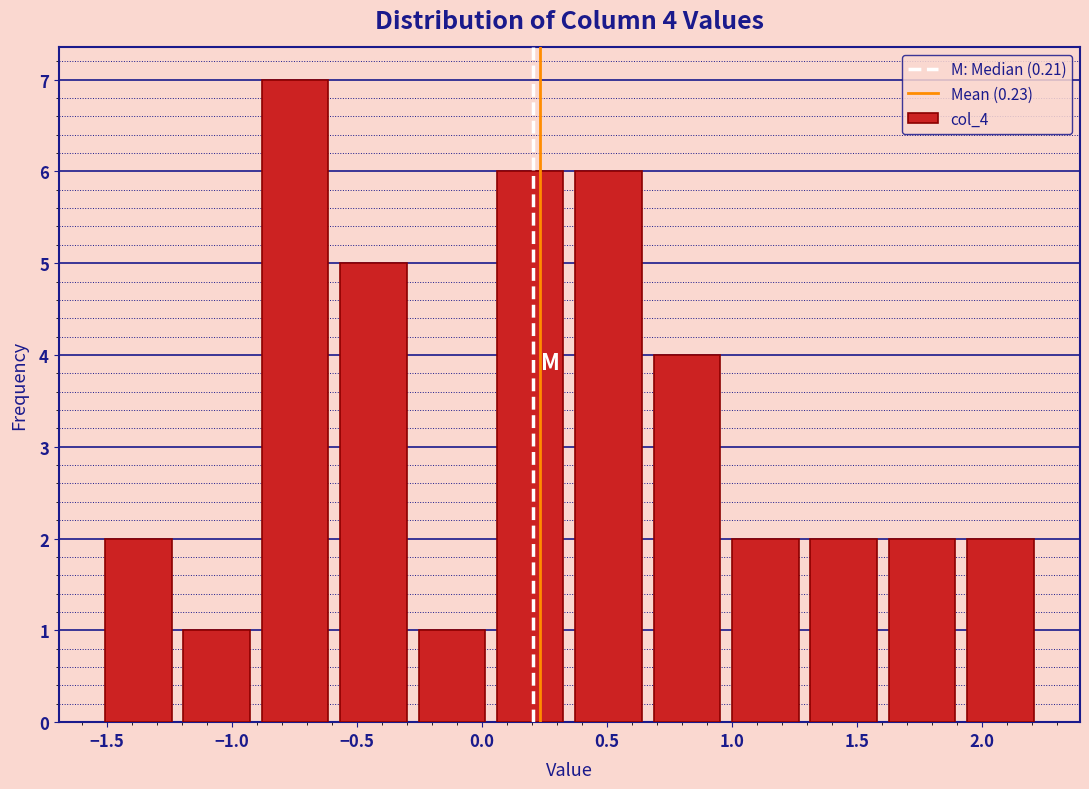

Which range on the x-axis has the tallest bar?

-0.90 to -0.60